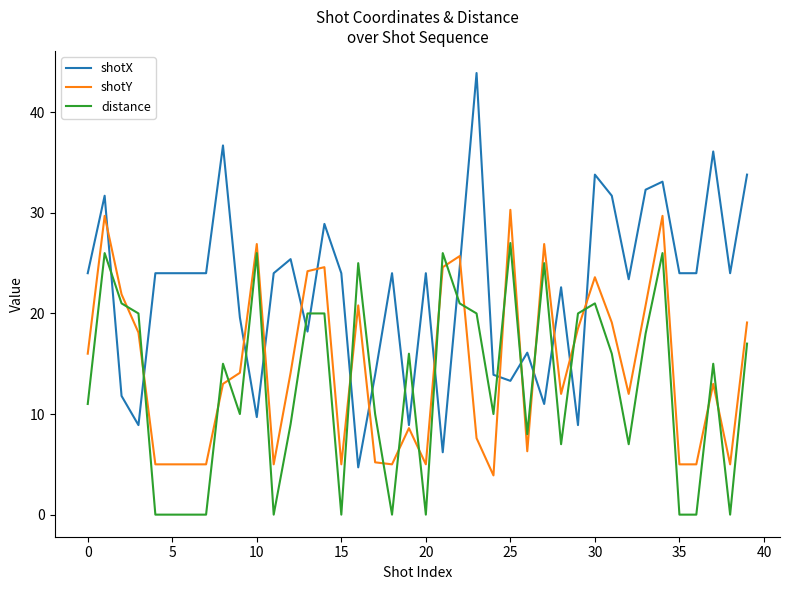

What is the highest value of the distance series?

27.0